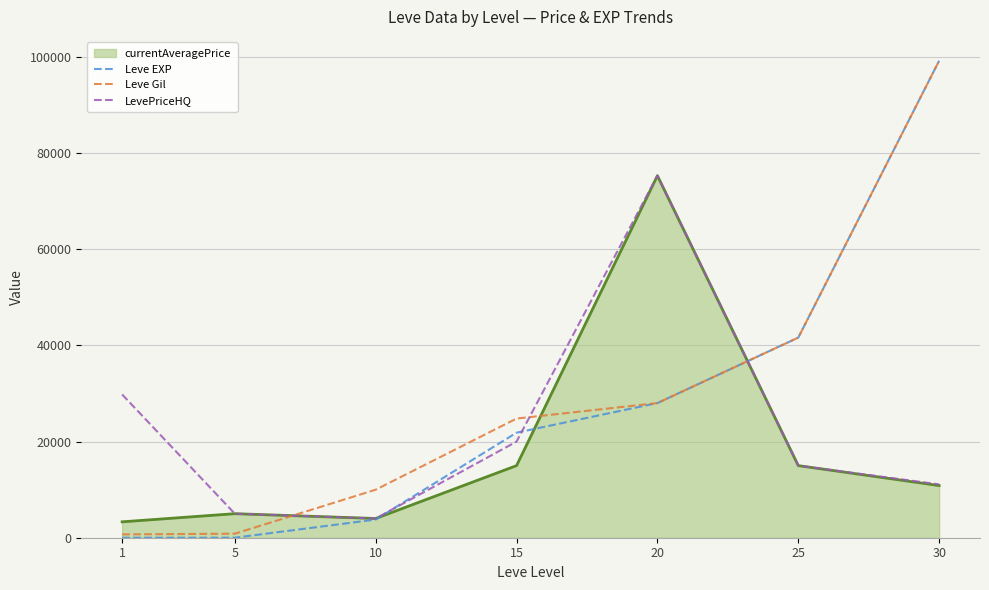

Does the chart display data point markers on the line(s)?

No